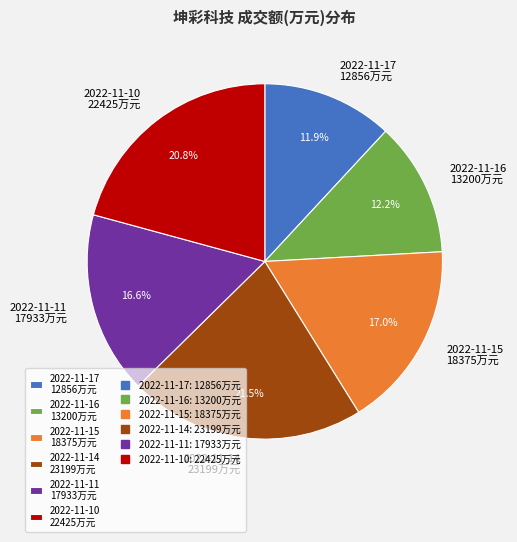

Count the number of slices in the pie.

6